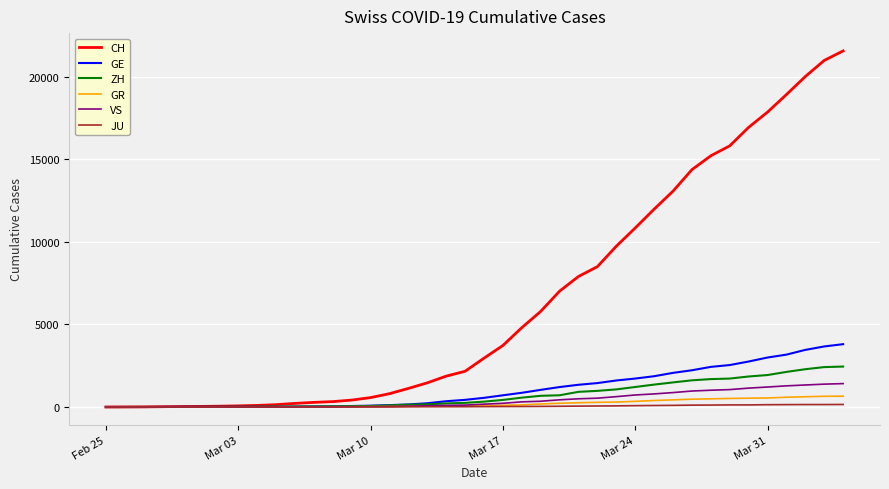

Which series has the largest total across all categories?

CH